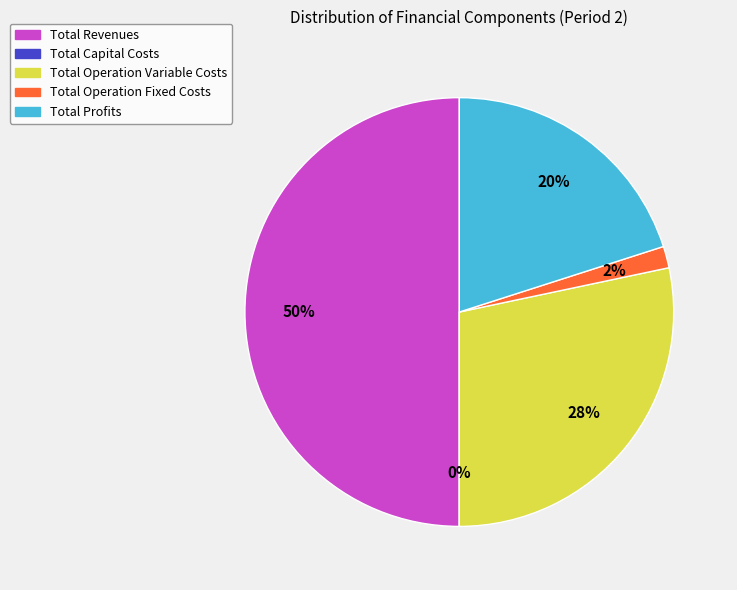

Does Total Revenues represent more than half of the total?

No